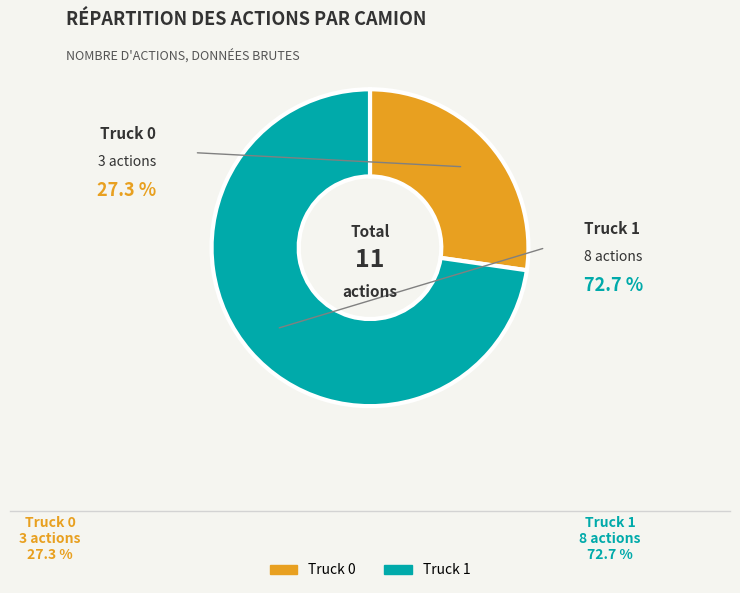

The Truck 0 slice represents 27% of the pie. True or false?

True